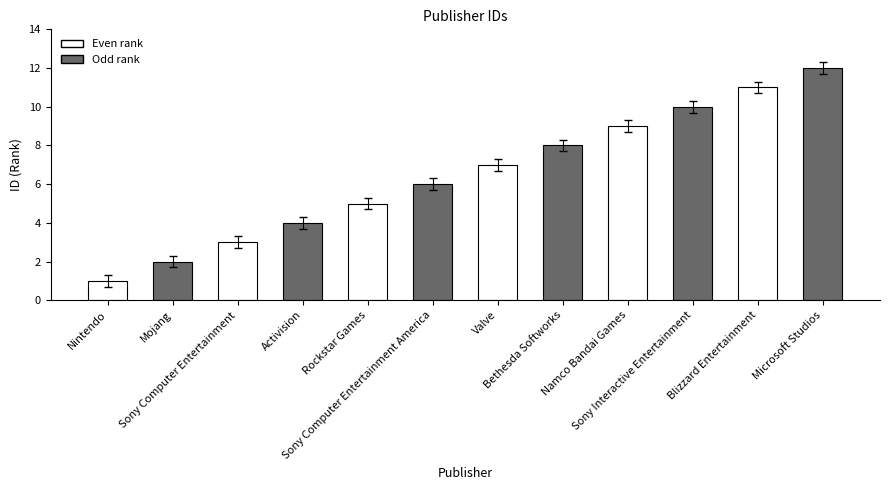

Between Blizzard Entertainment and Sony Computer Entertainment America, which is larger?

Blizzard Entertainment